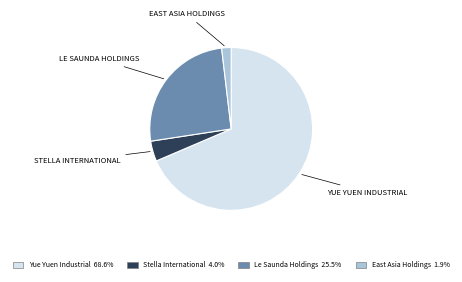

Is it true that Le Saunda Holdings is 26% of the pie?

True